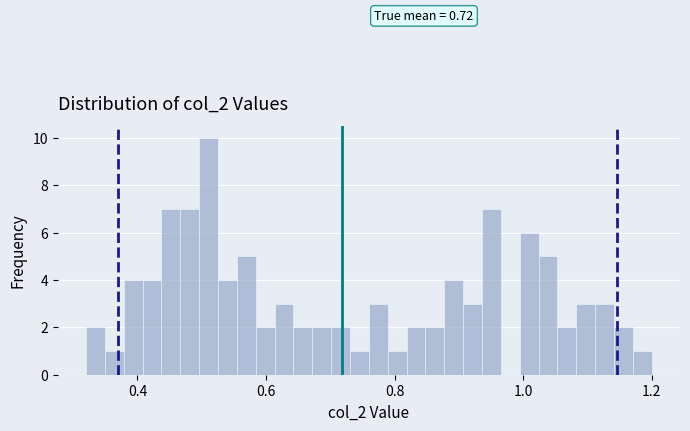

Read against the x-axis, roughly where is the centre of the tallest bar?

0.52